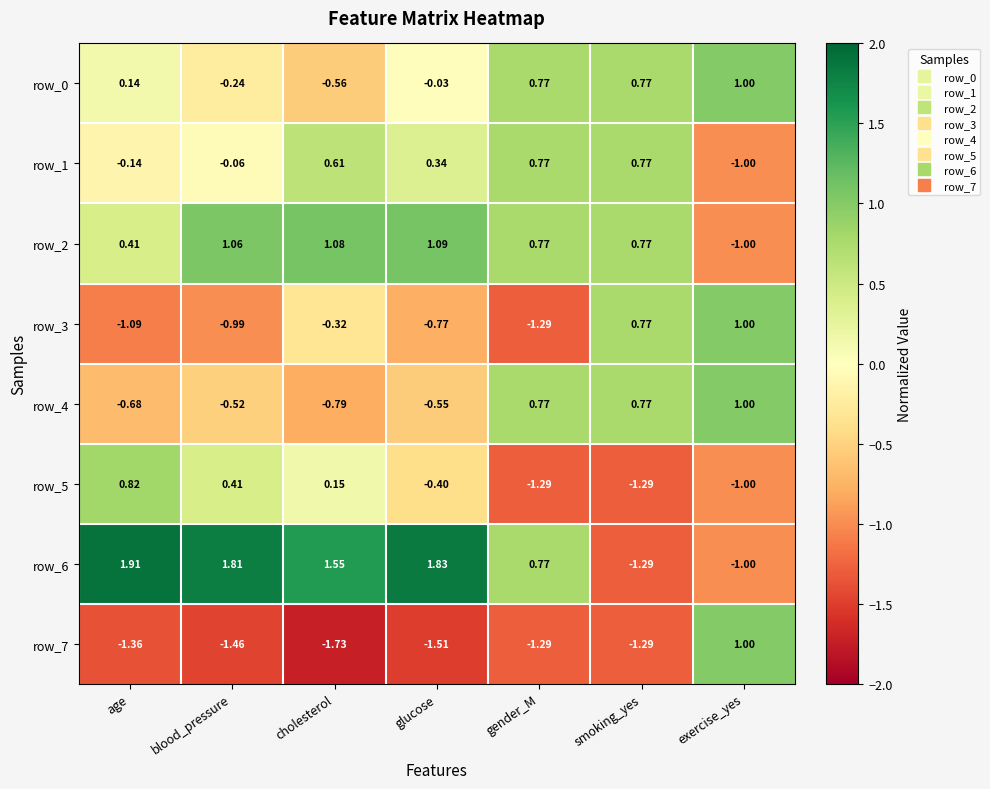

What is the difference between the highest and lowest values at glucose?

3.3